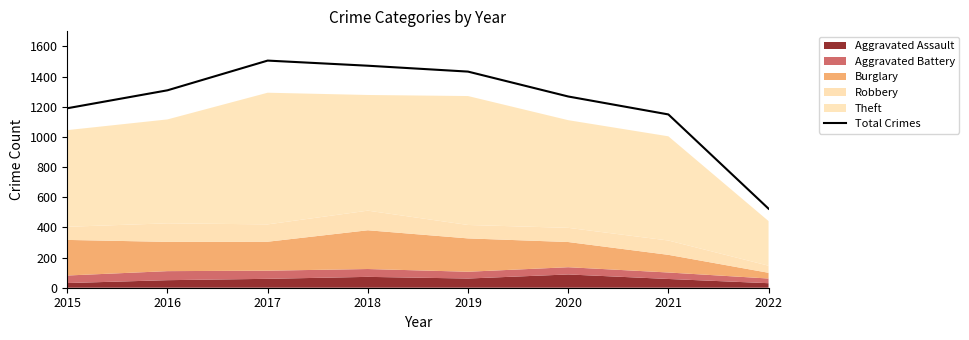

At which label is the value closest to 1015?

2021